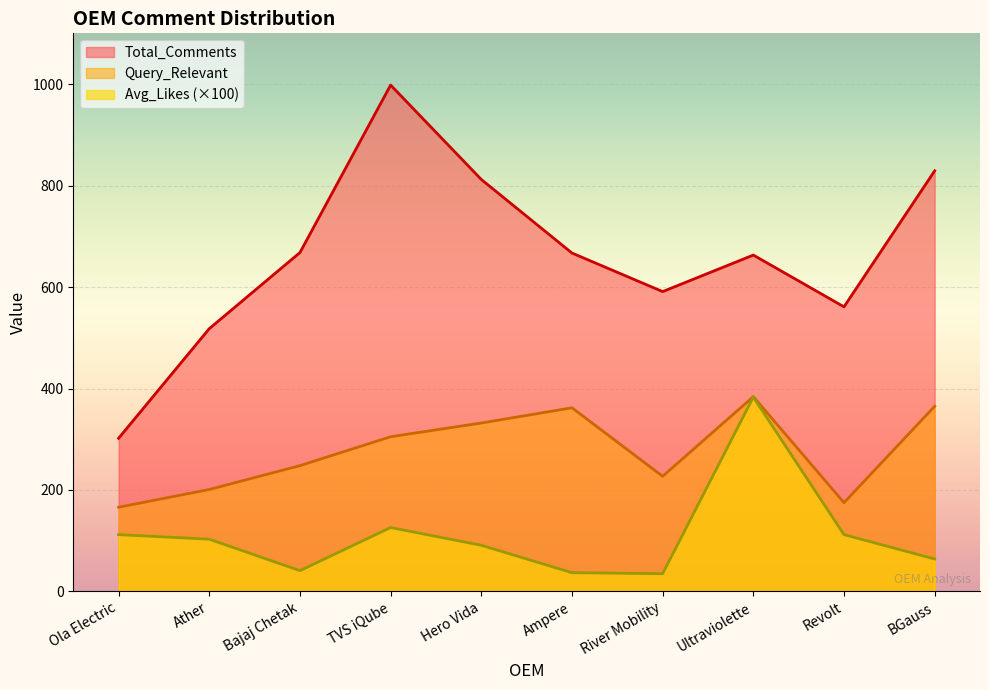

True or false: Total_Comments and Query_Relevant cross at least once.

False